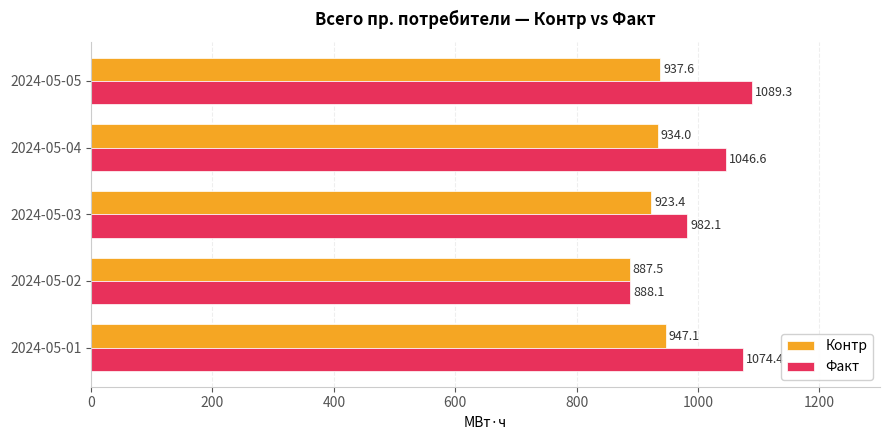

What is the minimum value shown in the chart?

887.5